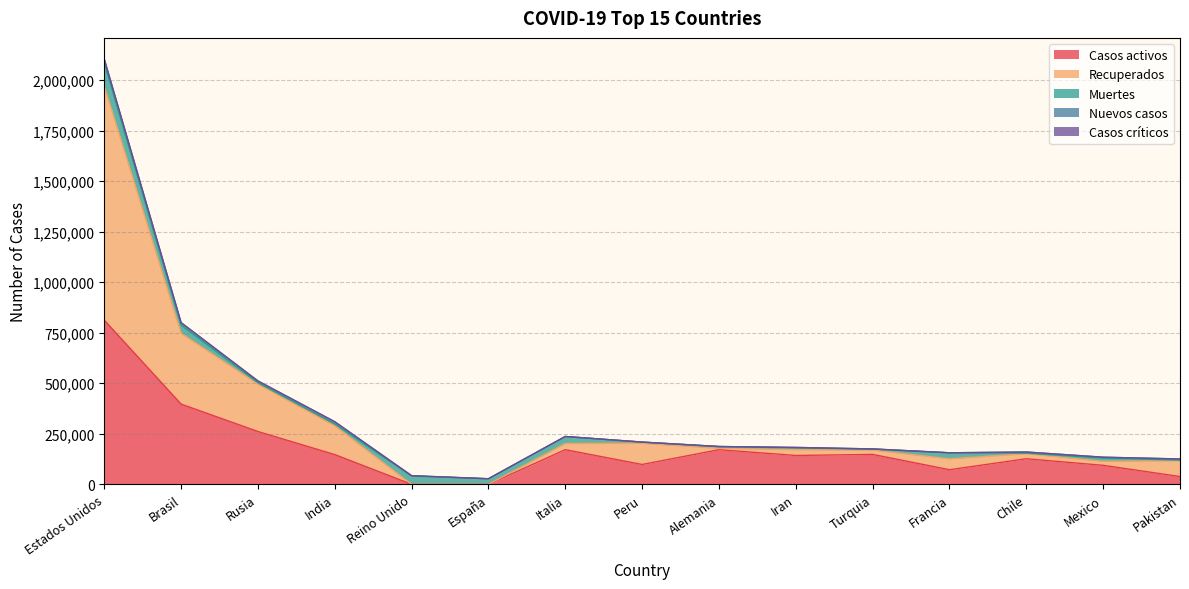

At which category is the sum across all series the highest?

Estados Unidos